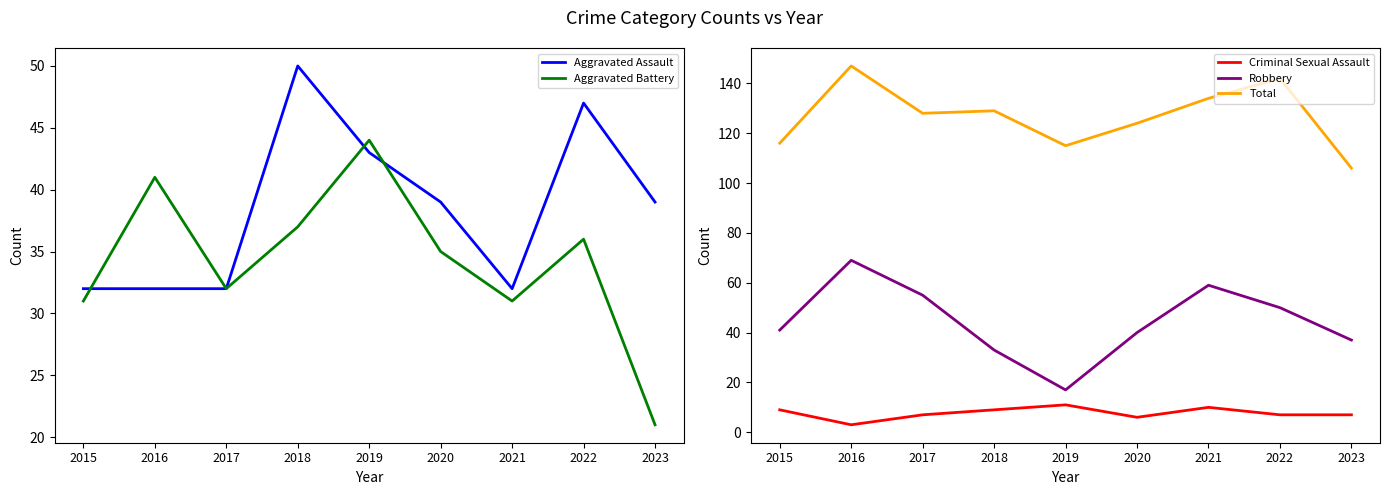

What is the total value across all series at 2017?

254